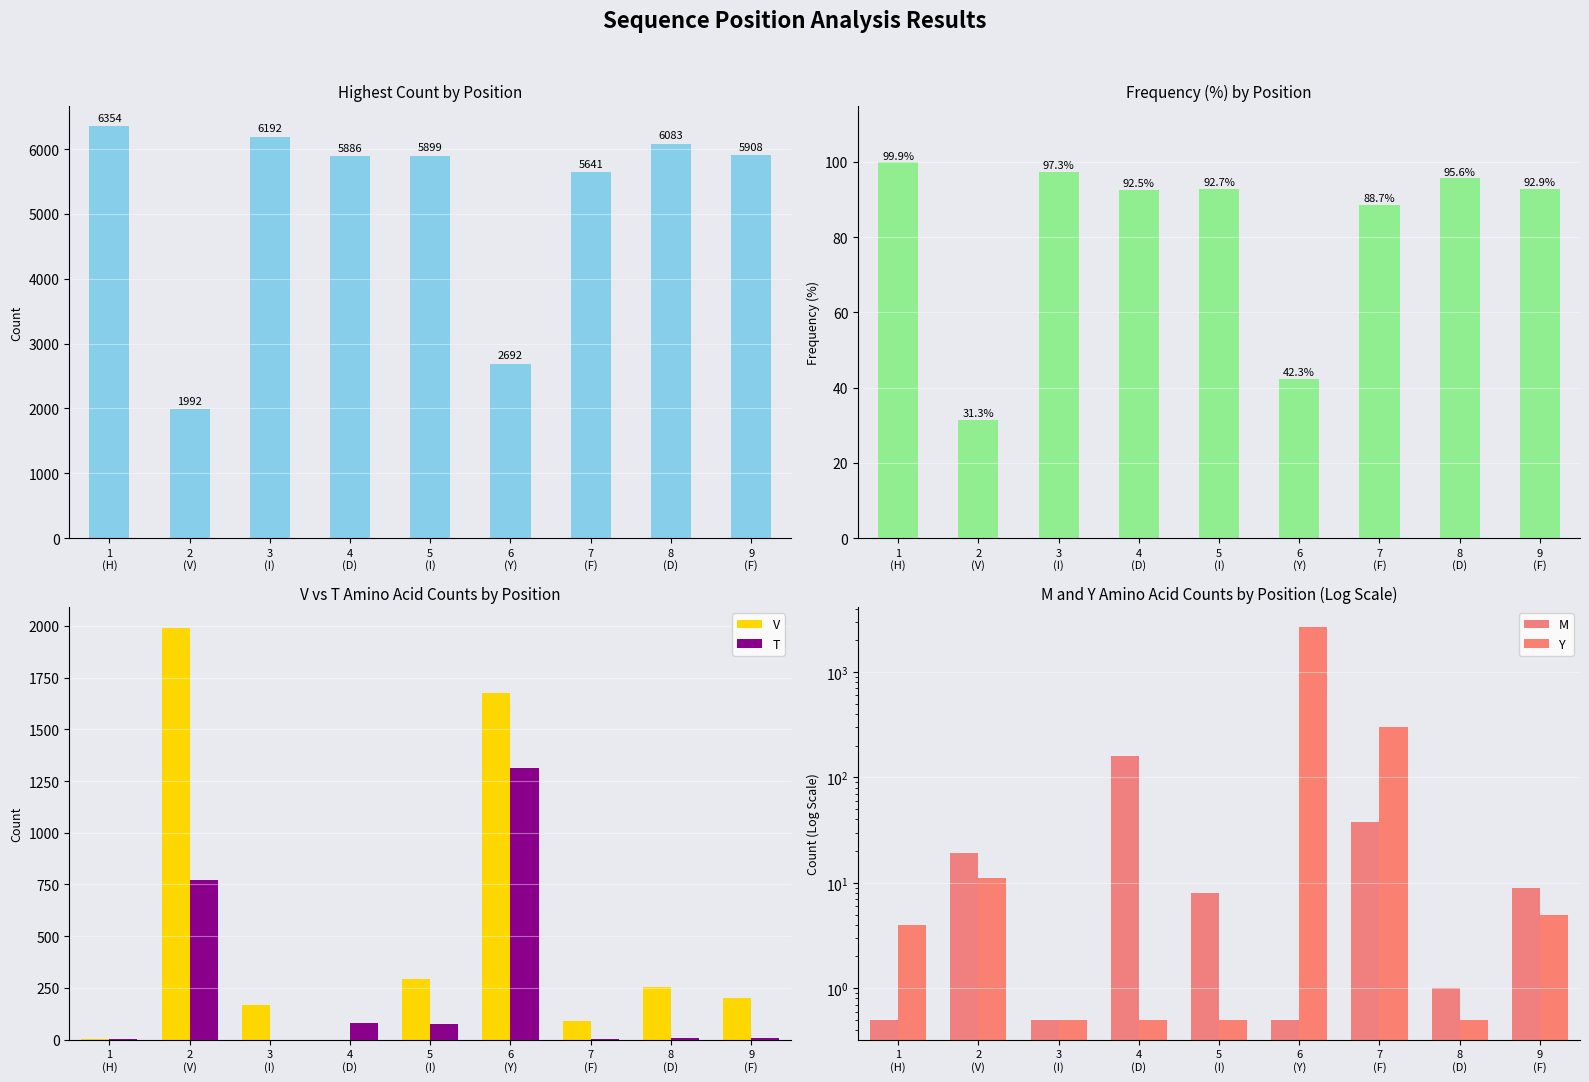

The value of Highest Count at 7
(F) is 5641.0. True or false?

True